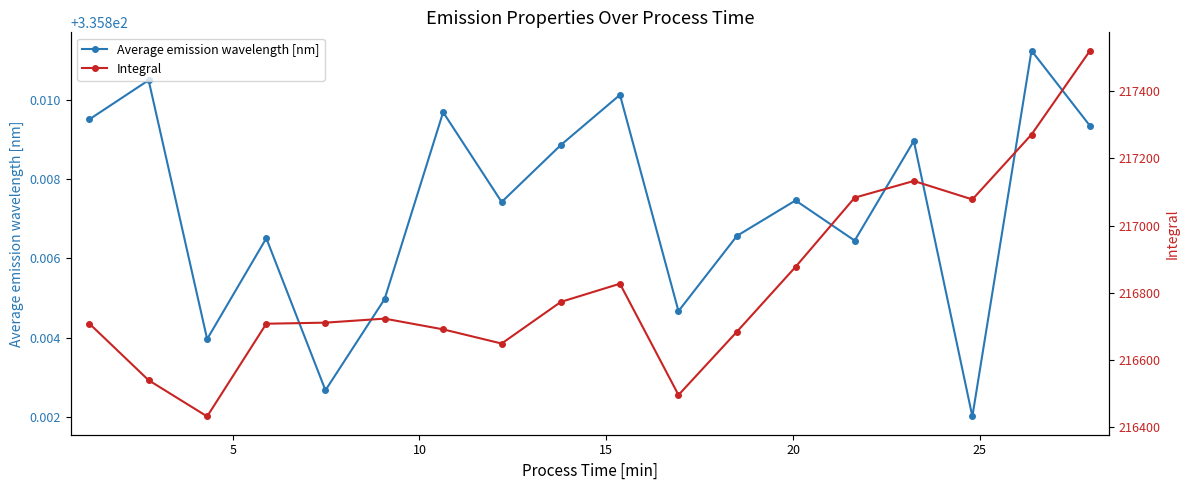

In Average emission wavelength [nm], how many points are lower than both neighbors (excluding endpoints)?

6